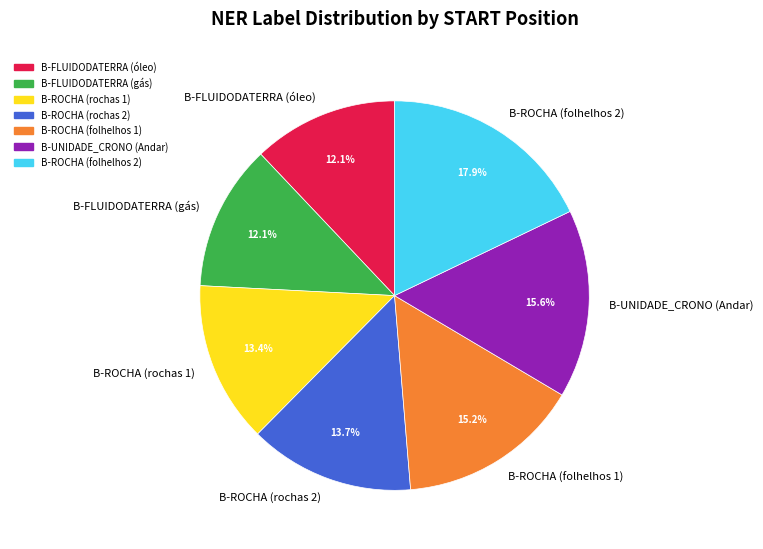

Is it true that B-ROCHA (folhelhos 1) is 15% of the pie?

True